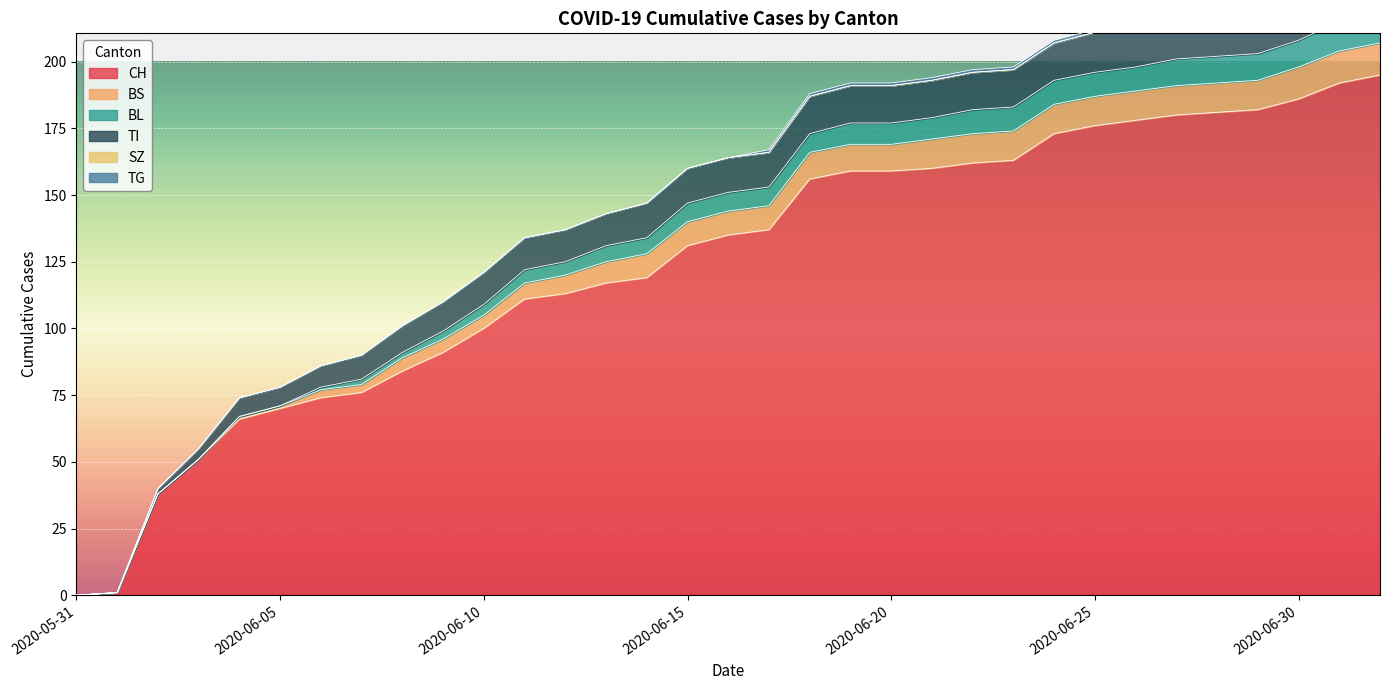

Is it true that CH equals 35 at 2020-06-10?

False